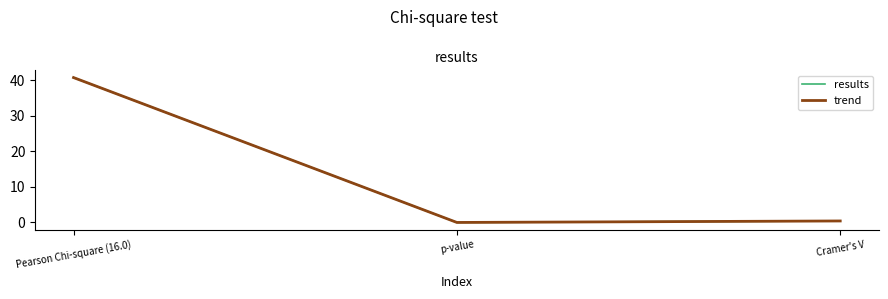

Which category has the highest value in the results series?

Pearson Chi-square (16.0)